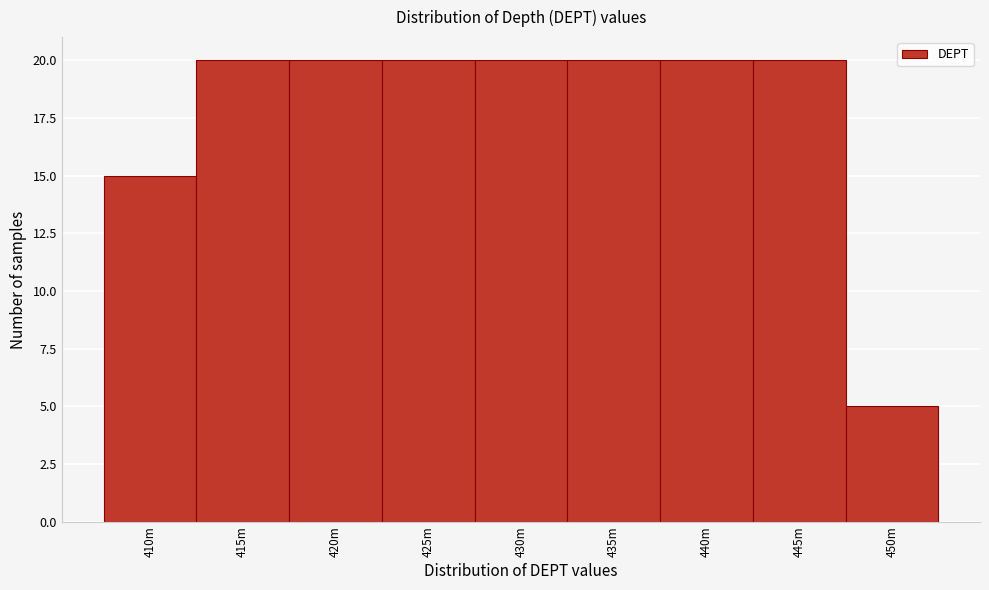

Reading left to right, extract all data points from this chart.

15	20	20	20	20	20	20	20	5